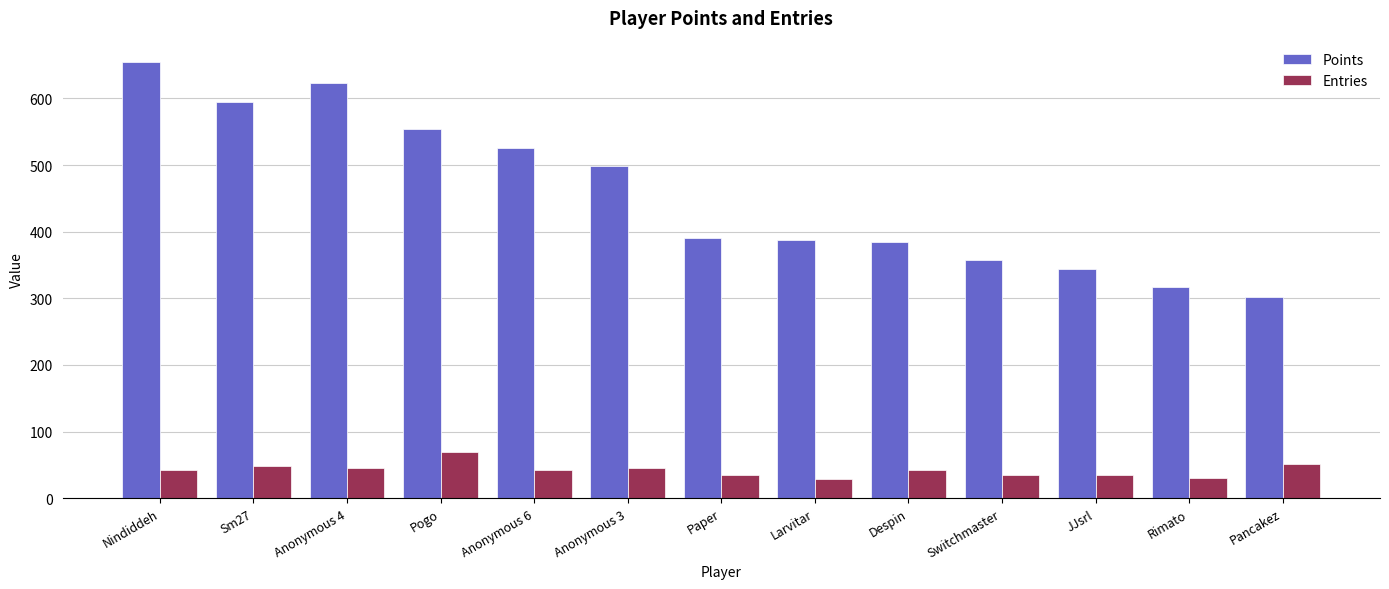

Which series changed the most between Sm27 and JJsrl?

Points